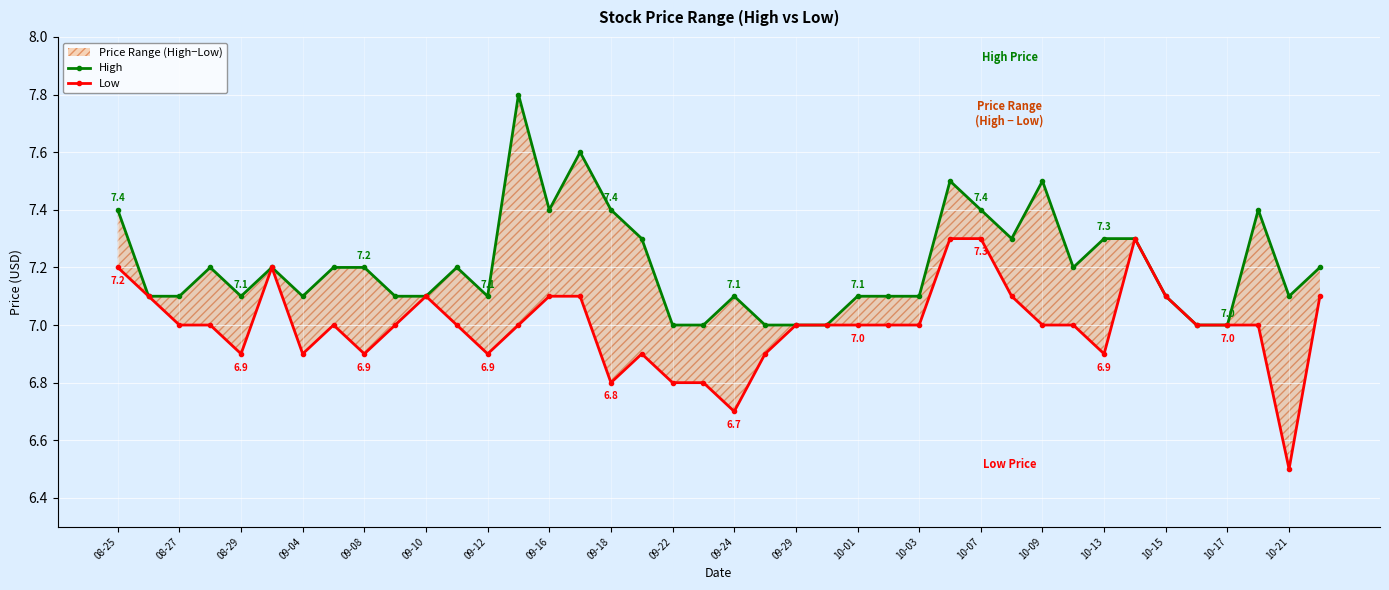

What is the average value of the Low series?

7.0